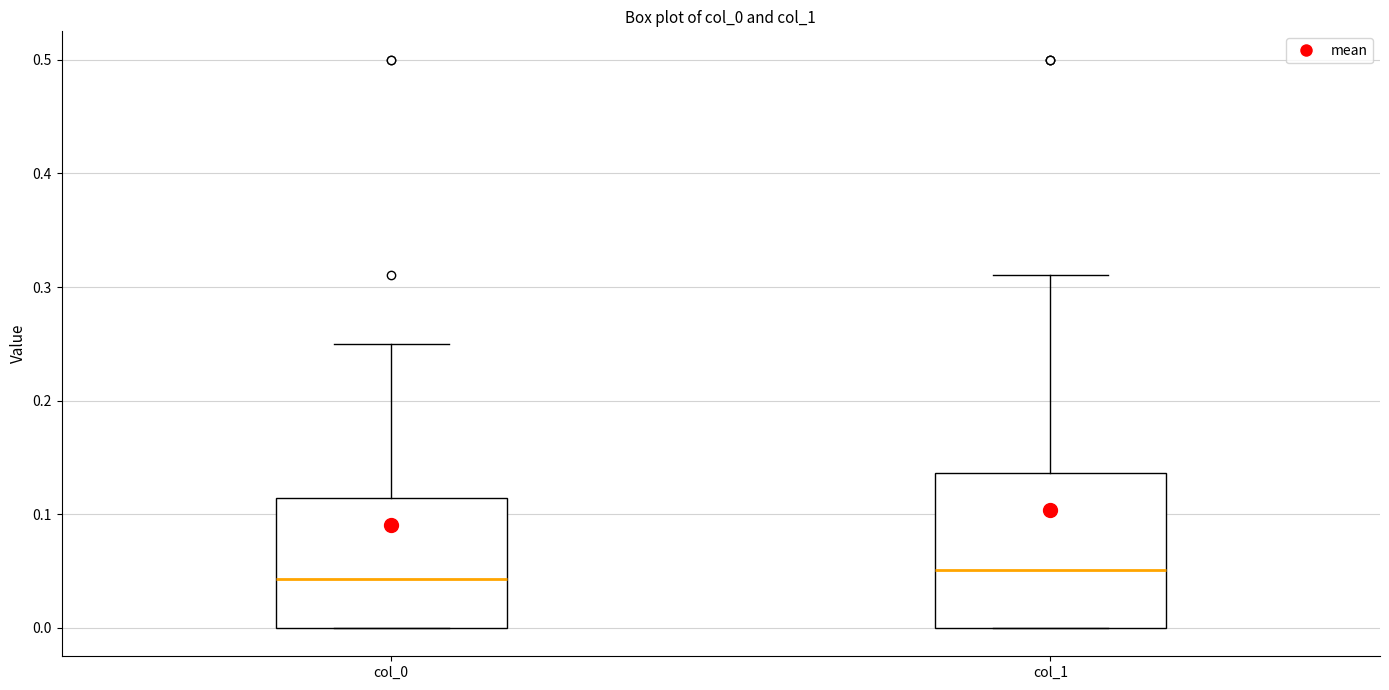

Reading left to right, read every box against the y-axis: the position of its median line, the range the box covers, and the ends of its whiskers. The values are not printed on the chart, so give them approximately, as read against the axis.

col_0: median 0.04, box 0.00 to 0.11, whiskers 0.00 to 0.25
col_1: median 0.05, box 0.00 to 0.14, whiskers 0.00 to 0.31